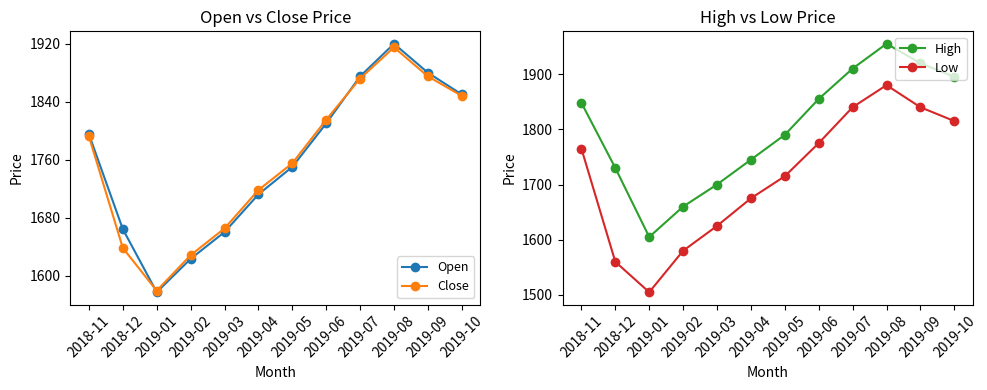

What is the lowest value of the Close series?

1579